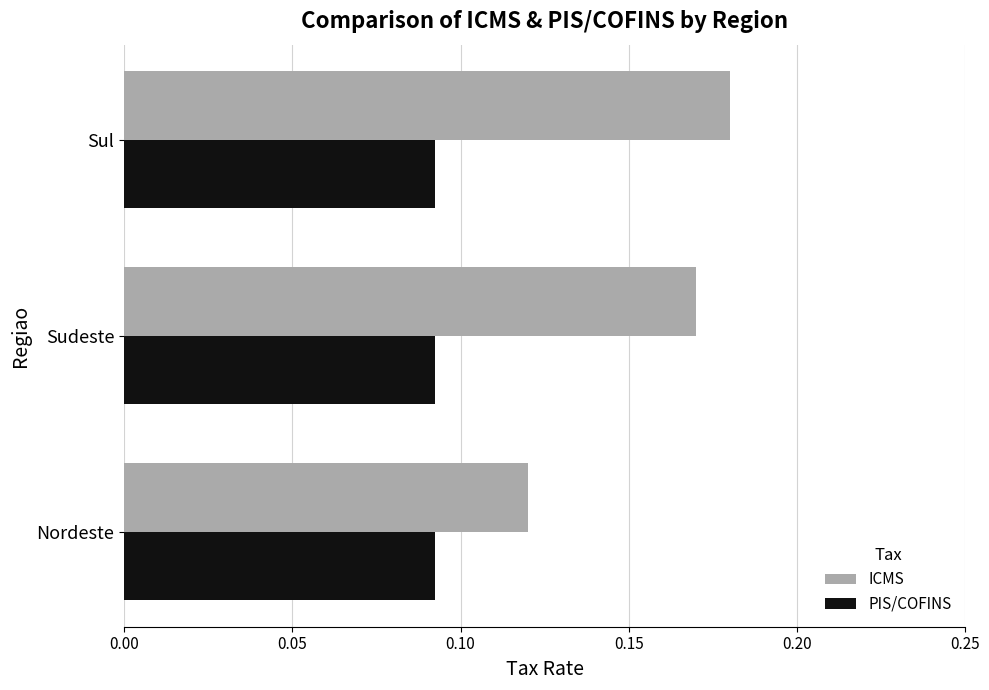

Is it true that PIS/COFINS equals 0.0 at Sudeste?

False